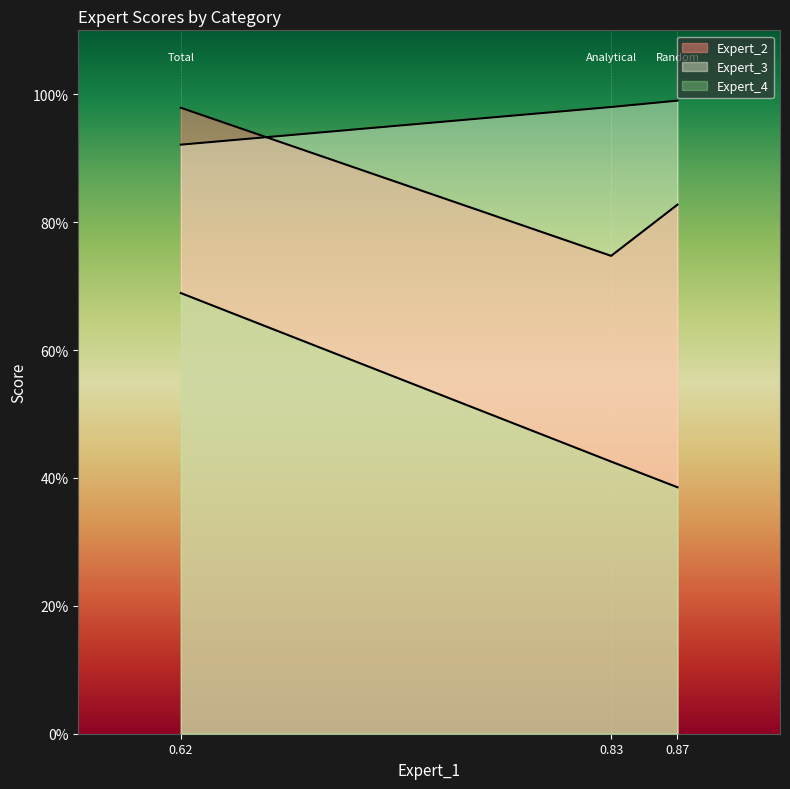

Rank the series by their maximum value, from lowest to highest.

Expert_4, Expert_2, Expert_3